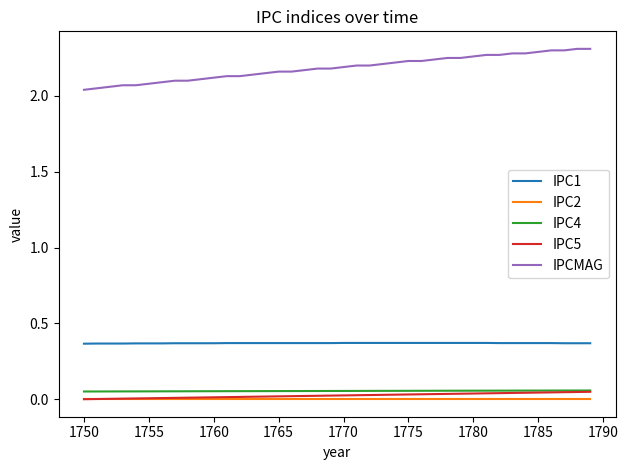

True or false: IPC1 and IPC5 cross at least once.

False